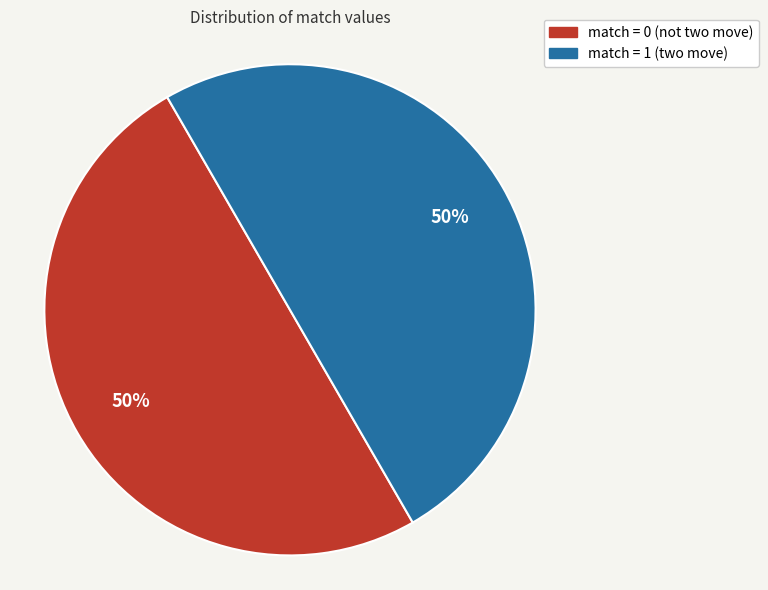

True or false: match = 0 (not two move) accounts for 50% of the total.

True